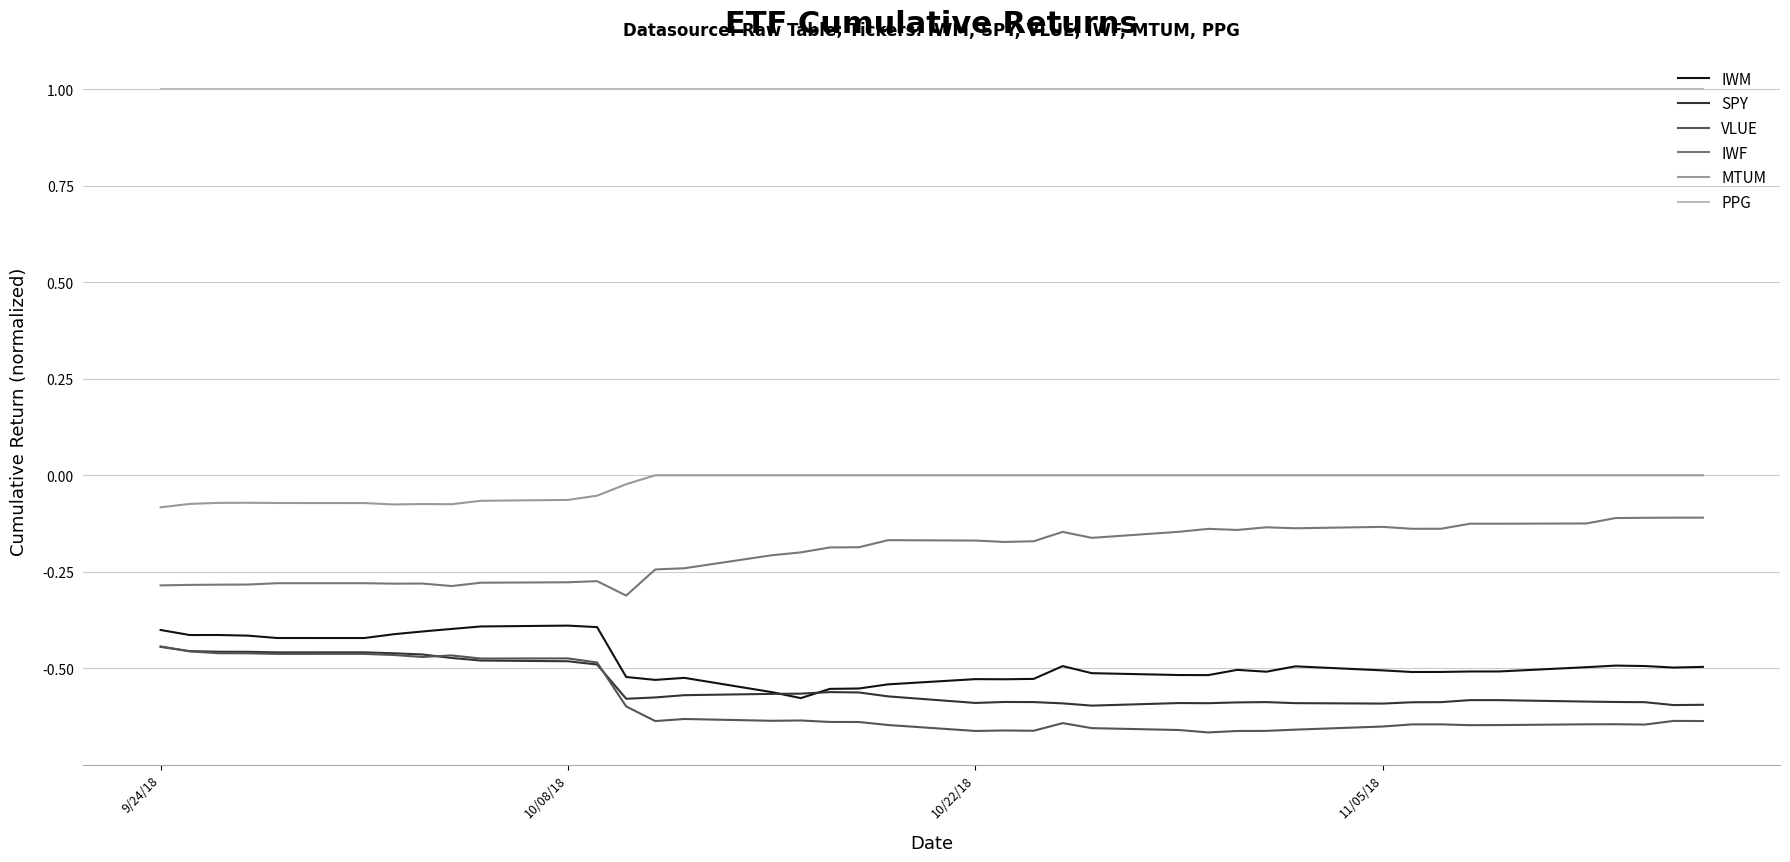

True or false: MTUM and SPY cross at least once.

False